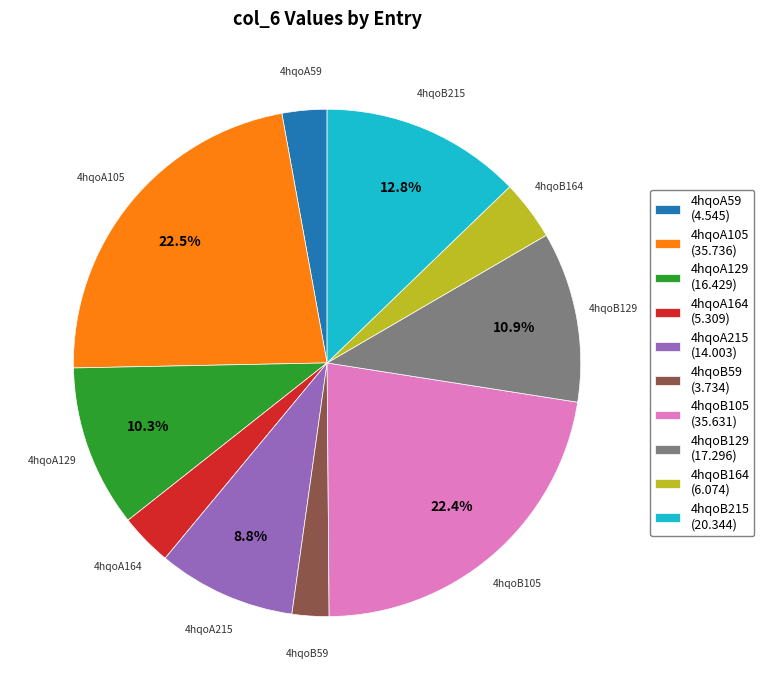

To the nearest percent, what portion does 4hqoA164 represent?

3%